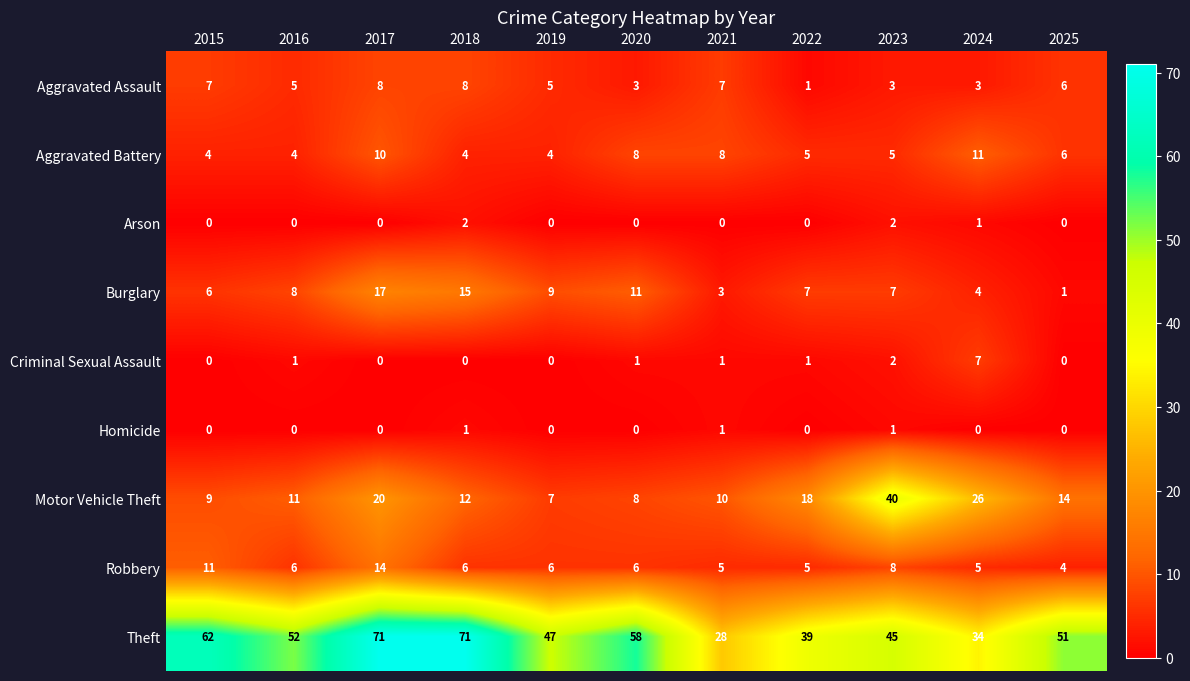

True or false: Aggravated Battery has a value of 4 at 2016.

True